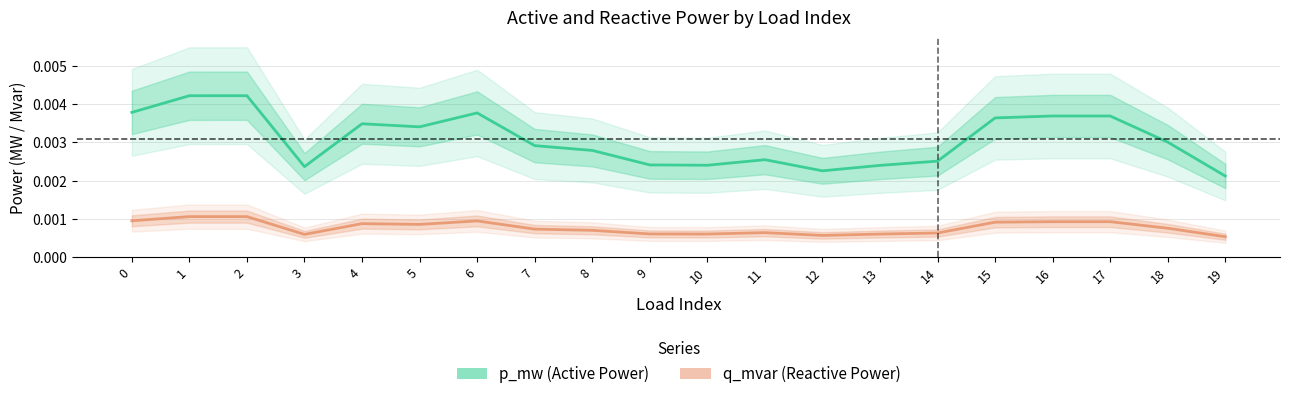

Which series changed the most between 12 and 14?

p_mw